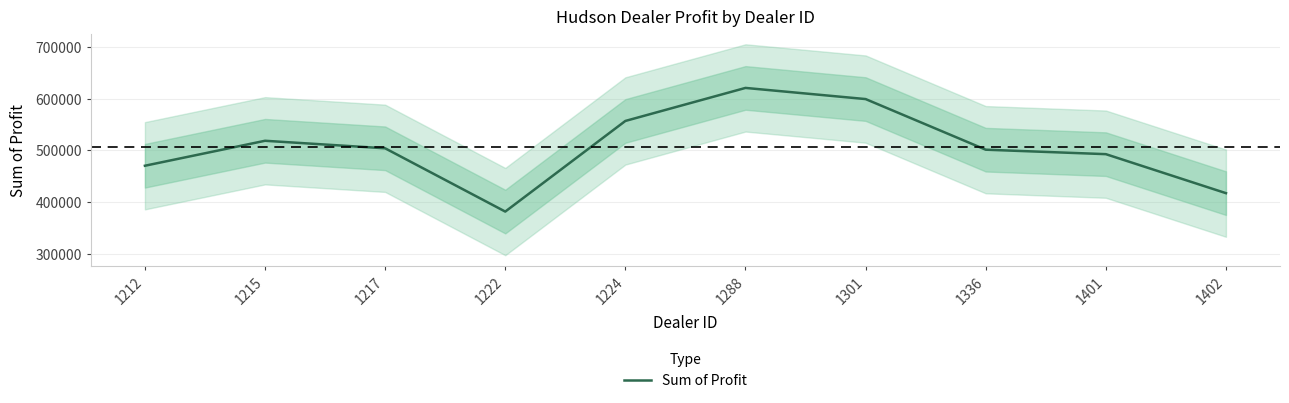

How many lines are shown in the chart?

1